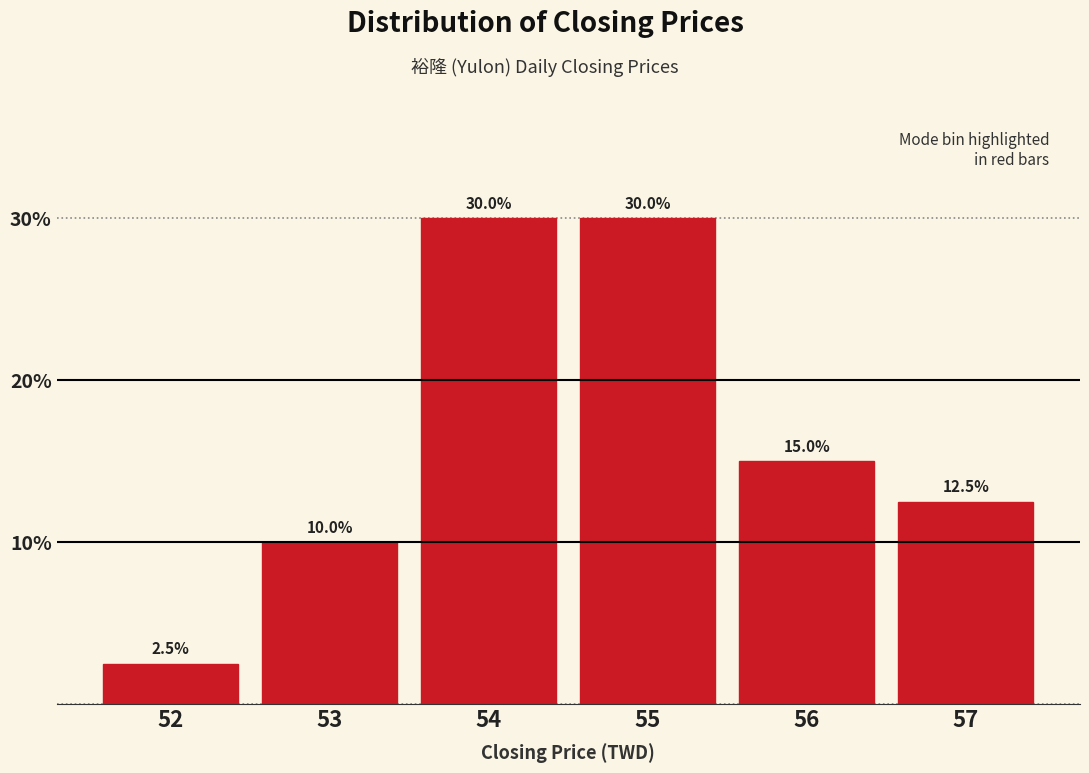

Reading right to left, what are all the values shown in this chart?

57=12.5	56=15.0	55=30.0	54=30.0	53=10.0	52=2.5